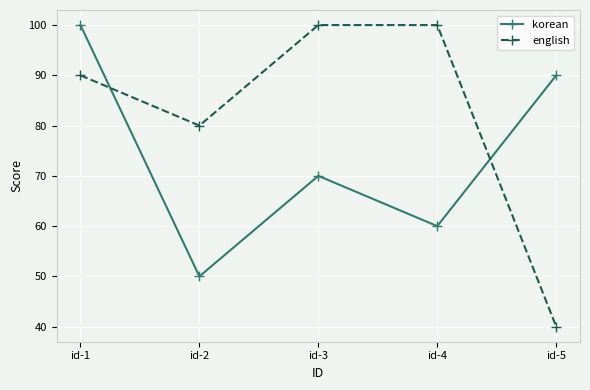

The value of korean at id-3 is 70. True or false?

True